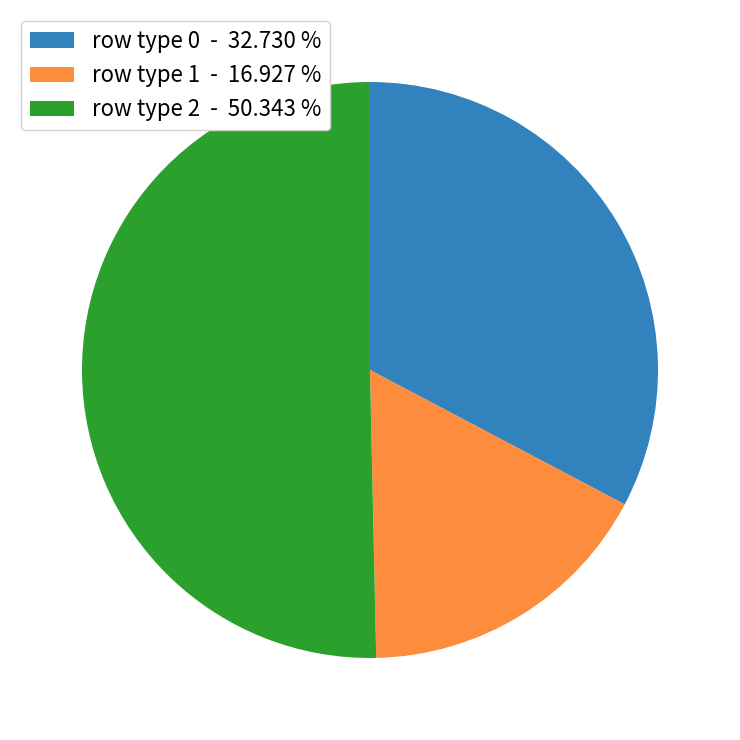

Do row type 2 - 50.343 % and row type 1 - 16.927 % together represent more than half of the pie?

Yes